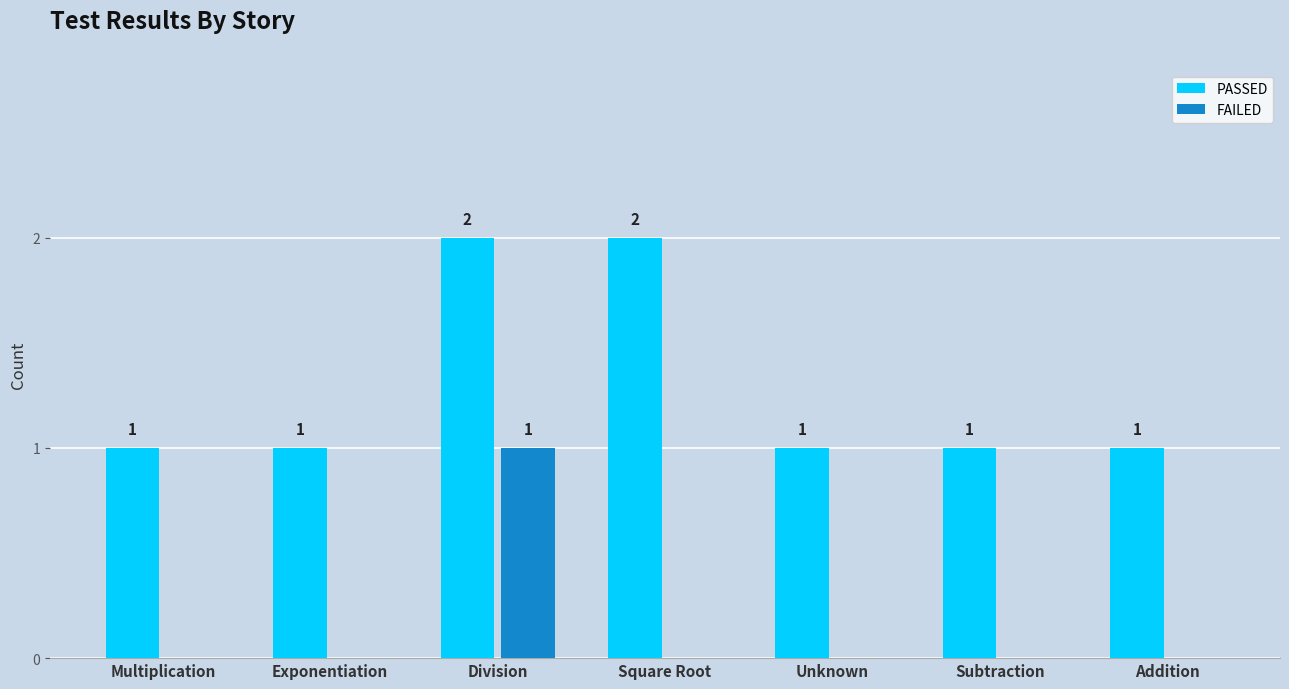

The value of FAILED at Multiplication is 1. True or false?

False